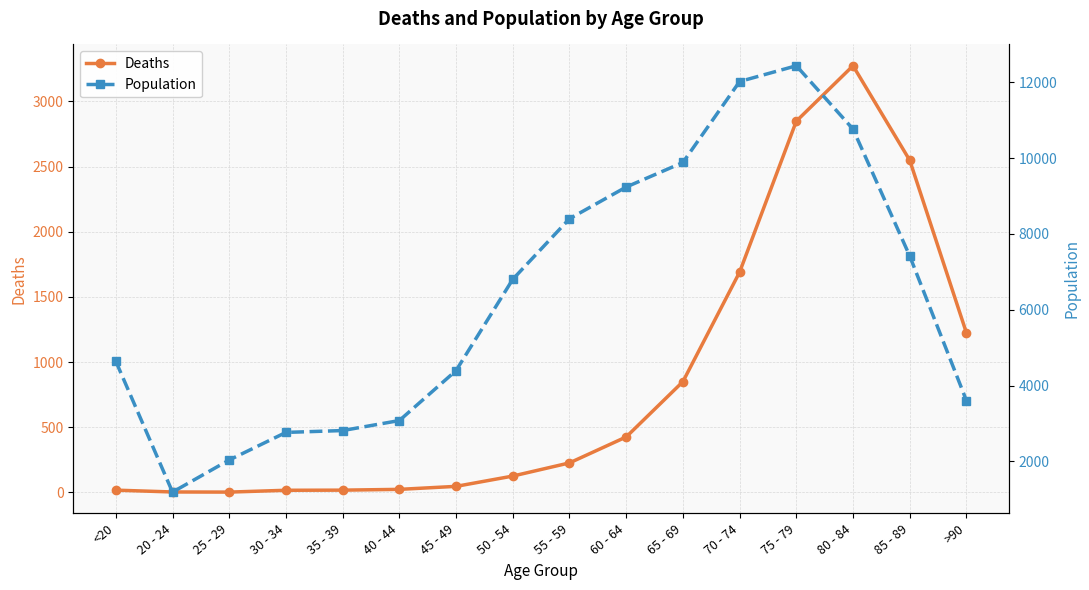

True or false: Deaths has more than 0 points higher than both neighbors.

True